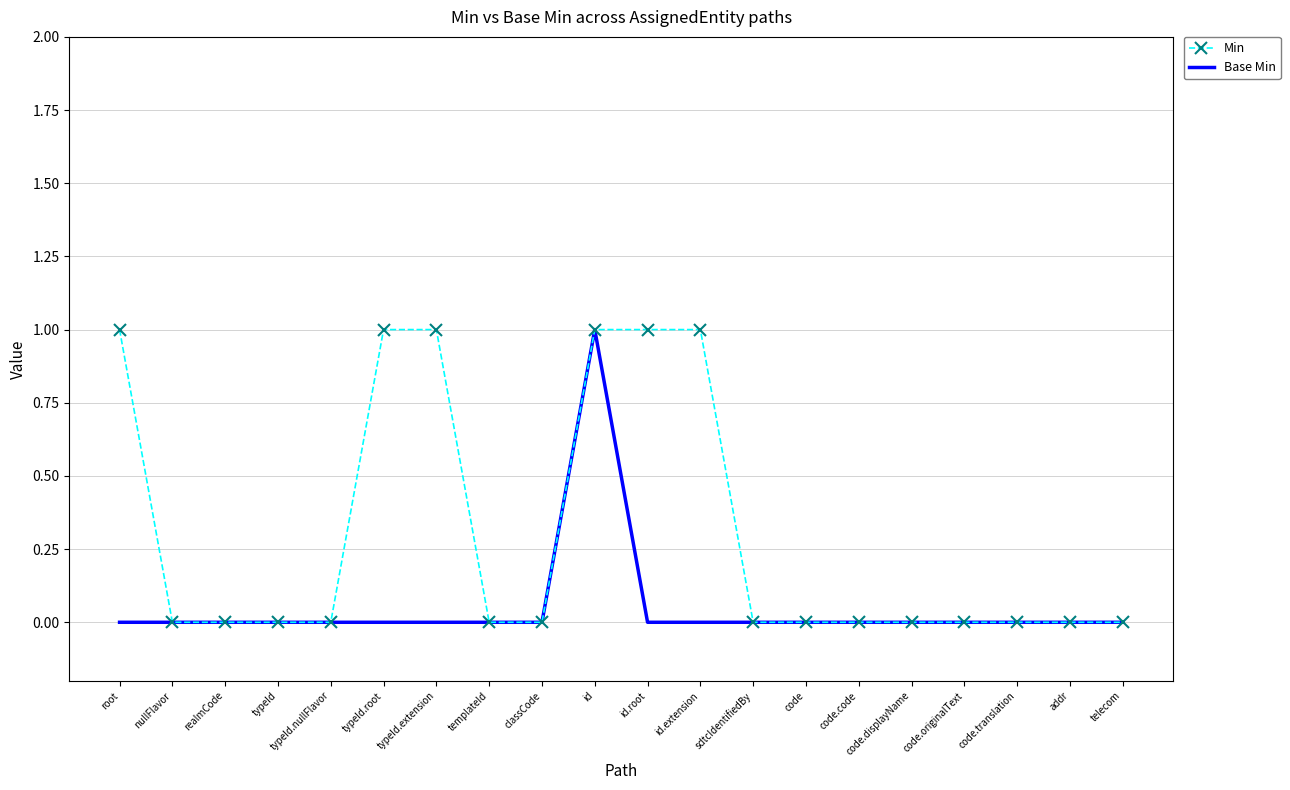

What is the difference between the maximum and minimum values in the Min series?

1